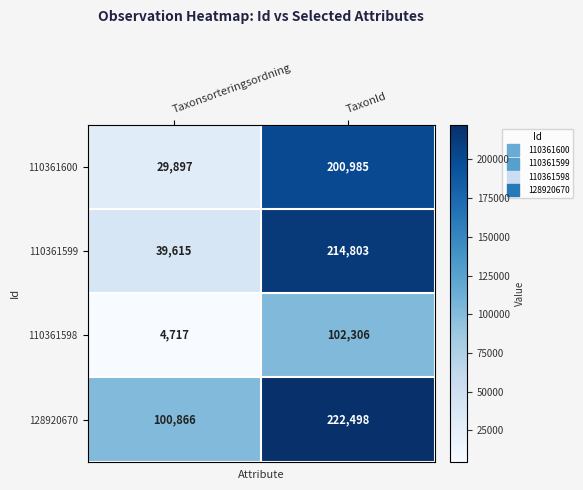

What is the sum of all 110361599 values?

254418